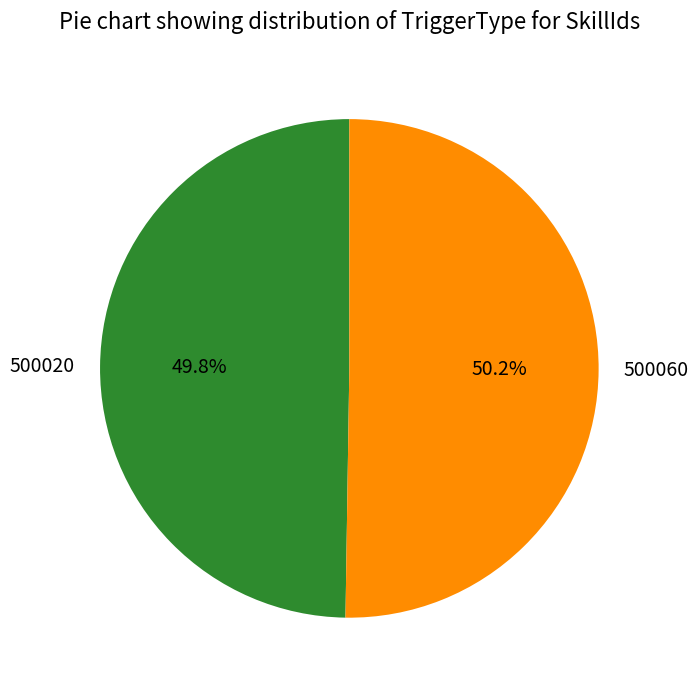

Do 500060 and 500020 together represent more than half of the pie?

Yes